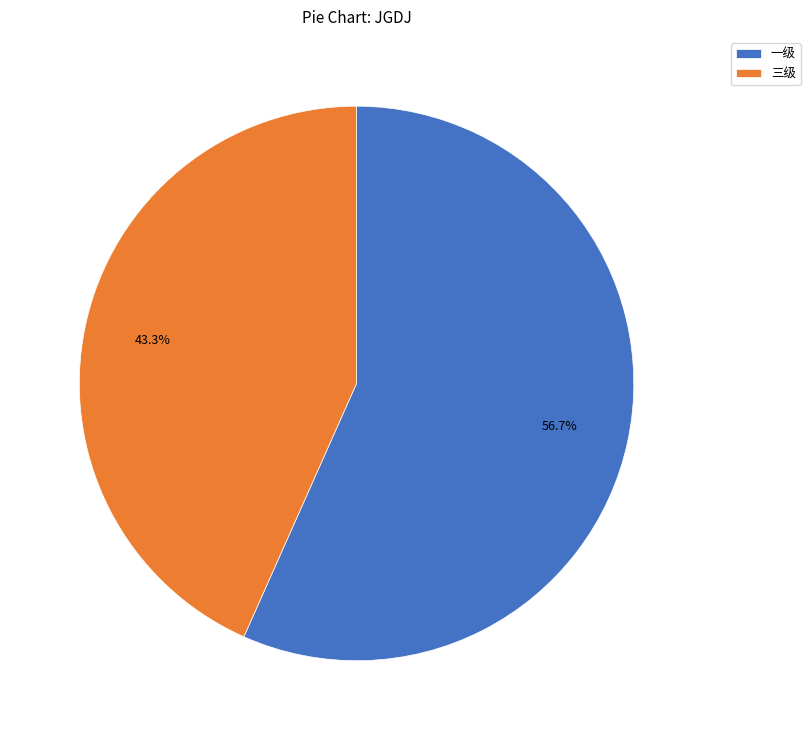

What is the total percentage of 三级 and 一级?

100.0%